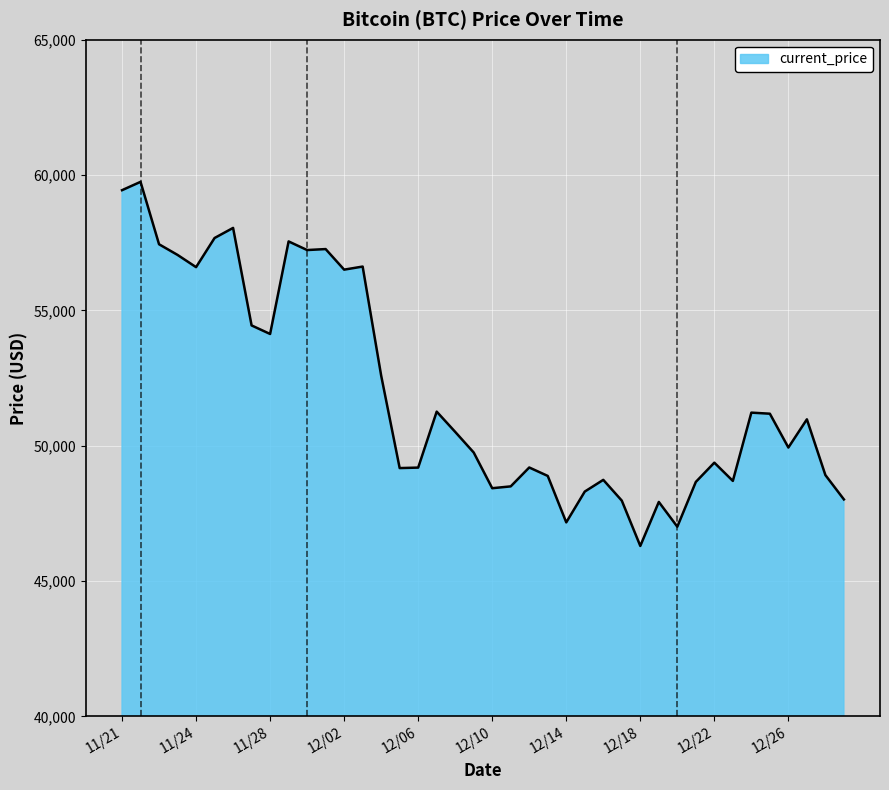

How many lines are shown in the chart?

1